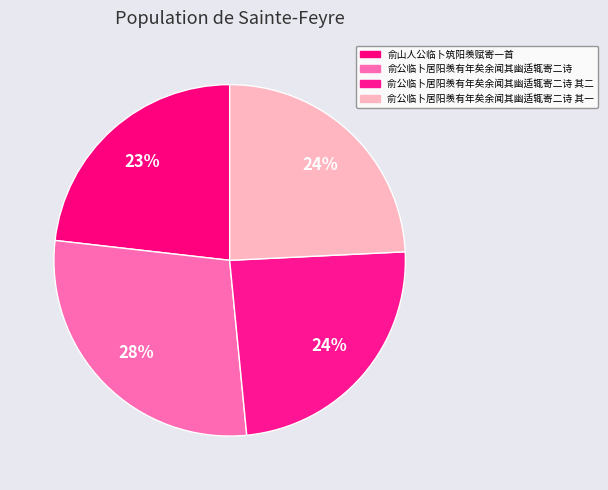

What is the smallest slice in the pie chart?

俞山人公临卜筑阳羡赋寄一首